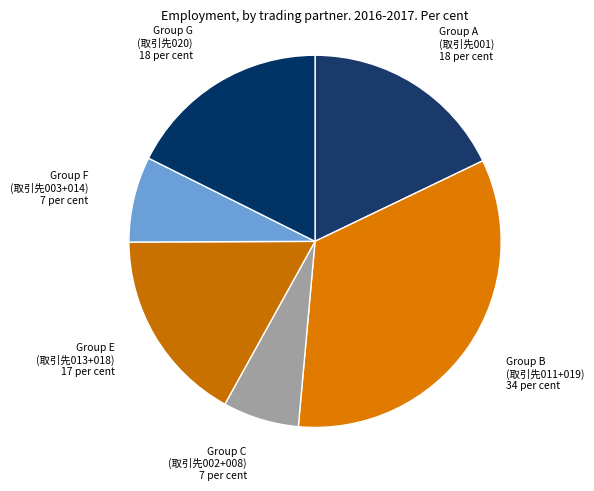

How many segments does this pie chart have?

6